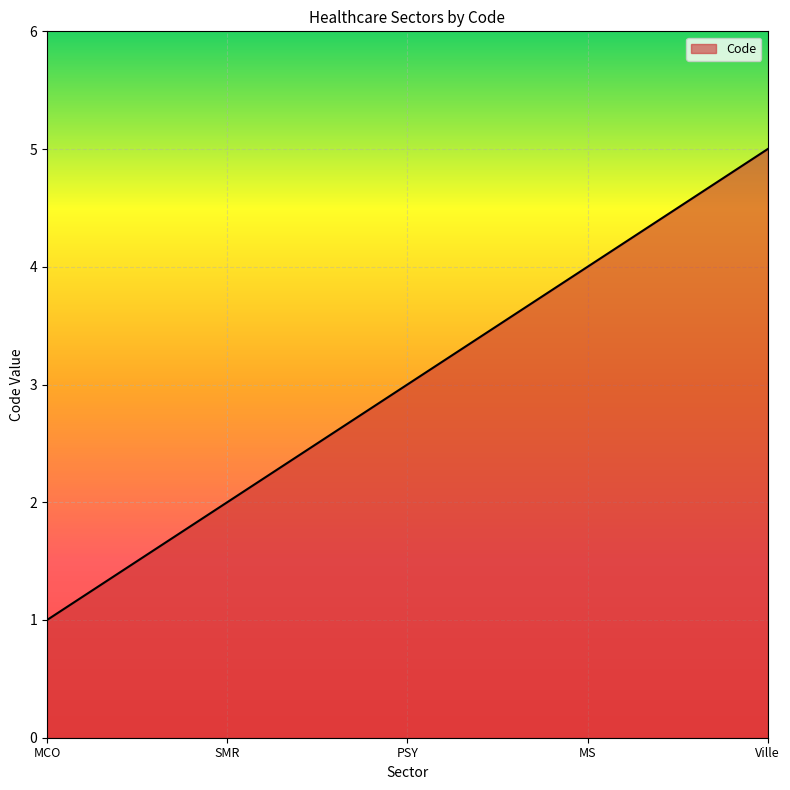

What is the difference between the second highest and second lowest values?

2